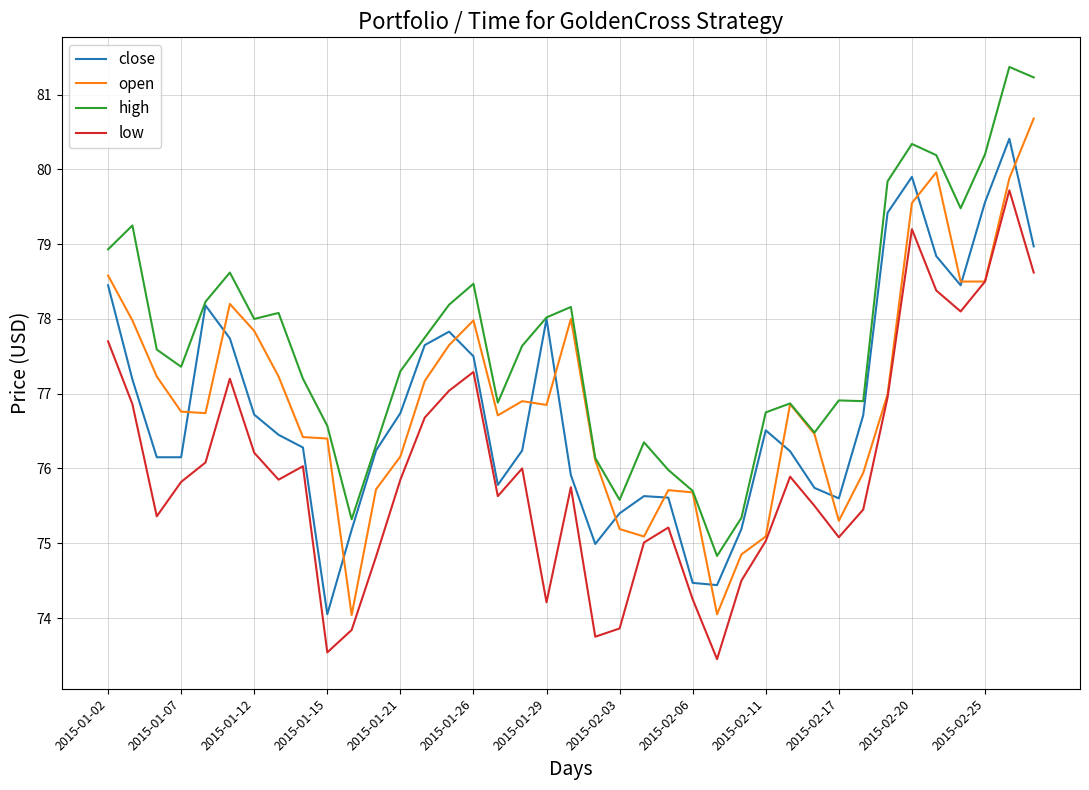

True or false: low and high cross at least once.

False